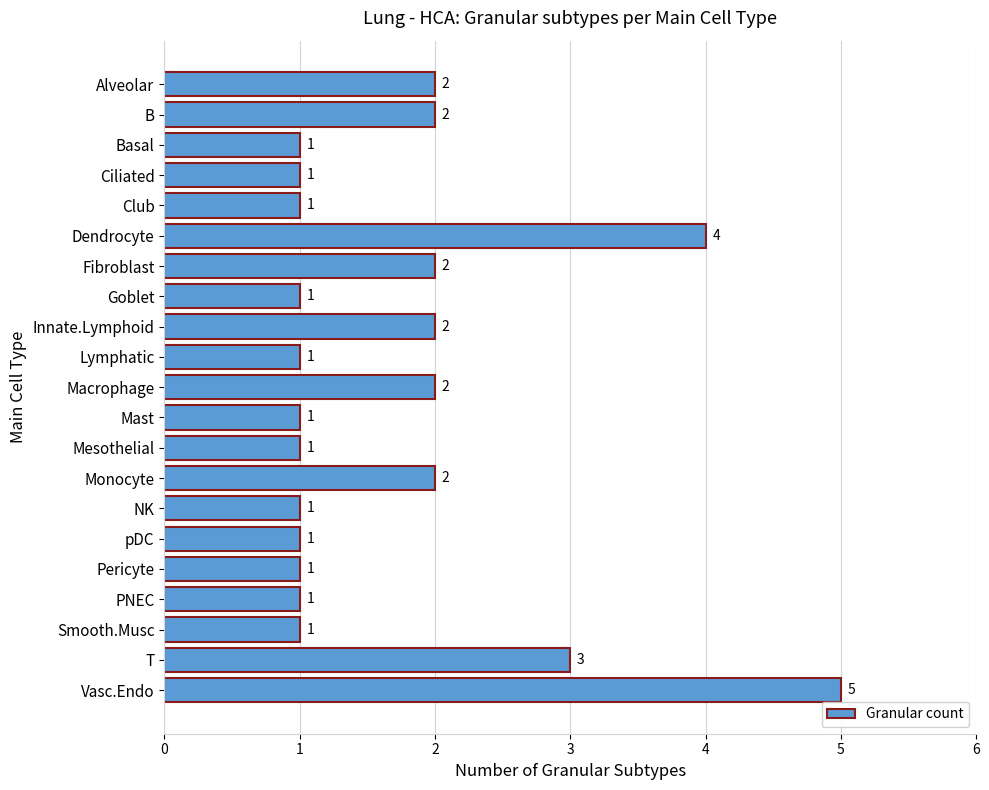

The value at T is 3. True or false?

True